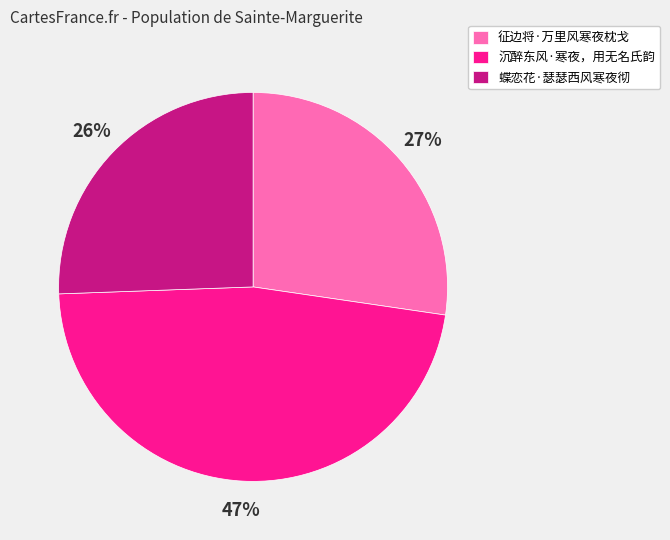

Is it true that 征边将·万里风寒夜枕戈 is 27% of the pie?

True